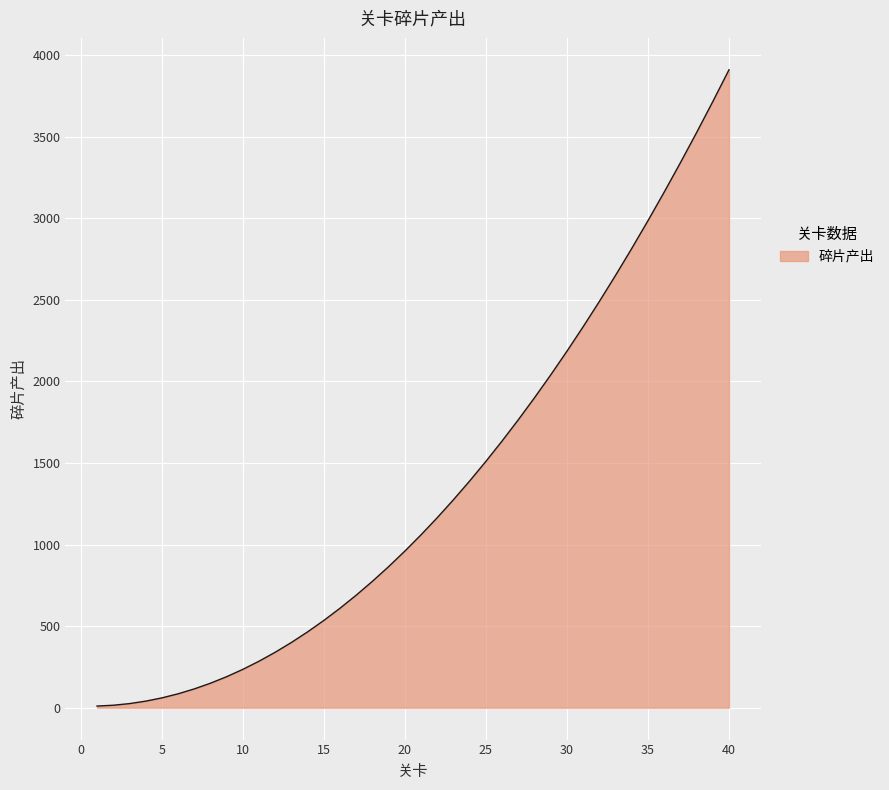

What is the sum of all values?

53700